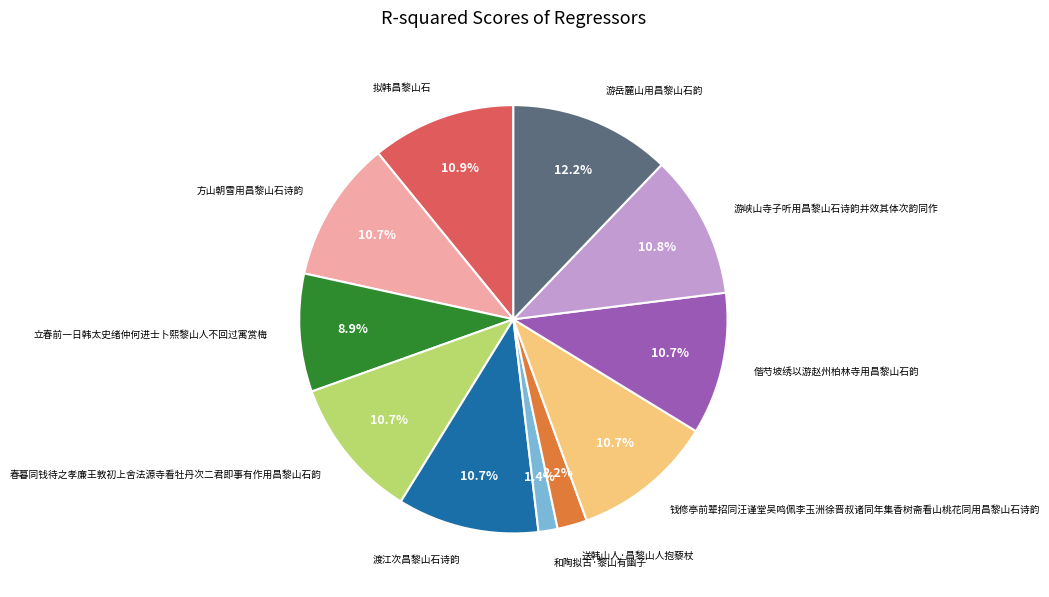

Is there a majority slice in this chart?

No